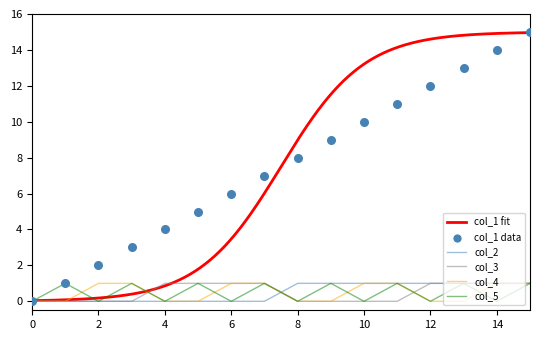

Which series contains the highest Y value?

col_1